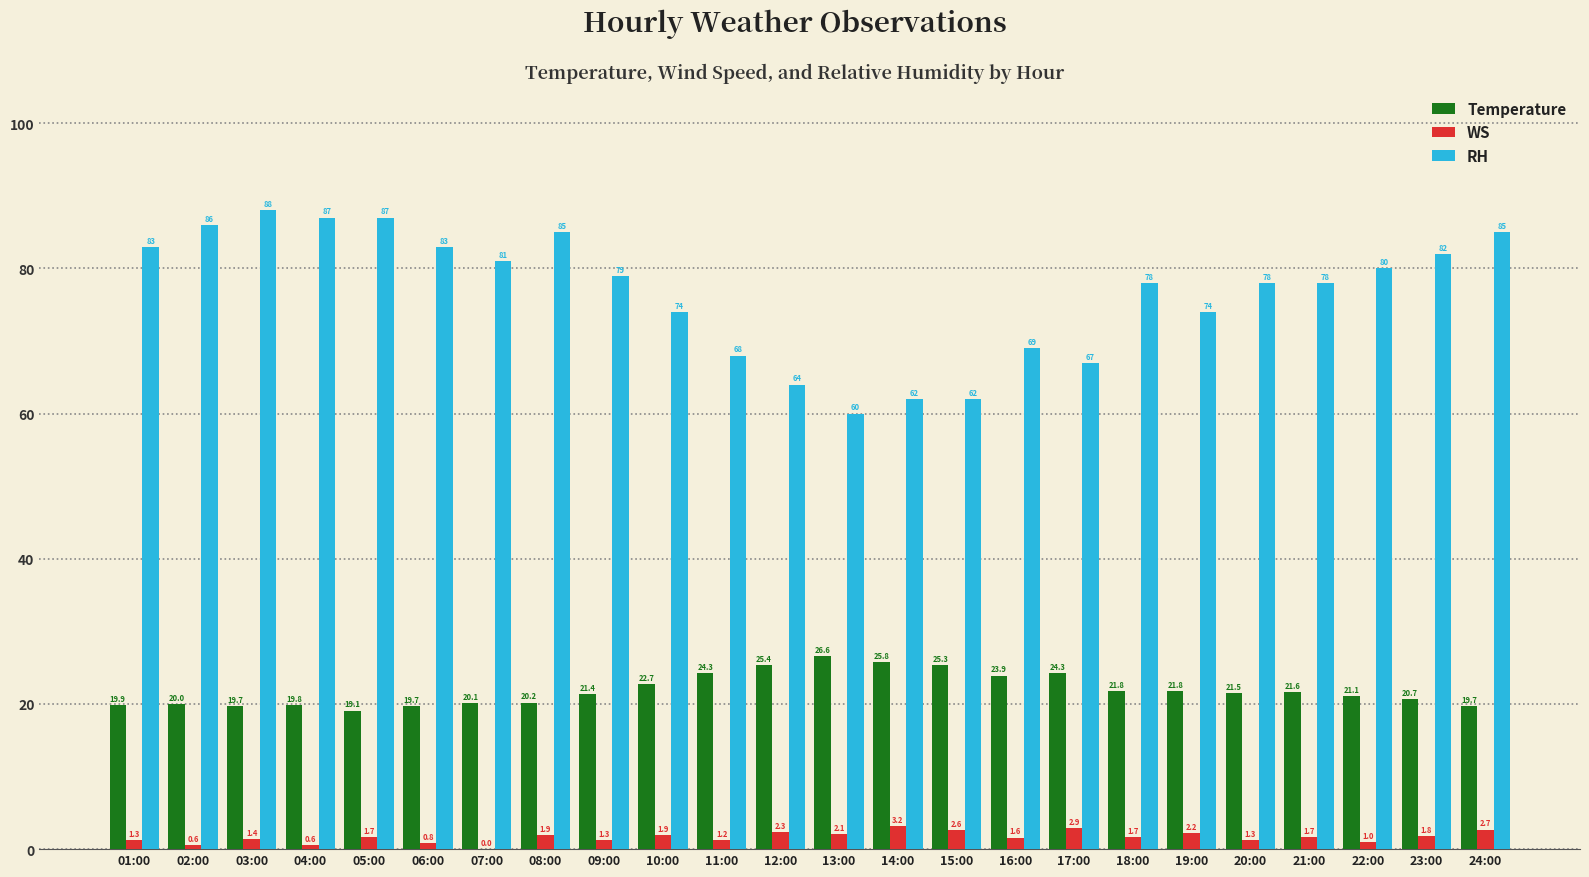

What is the difference between the WS values at 18:00 and 12:00?

0.6